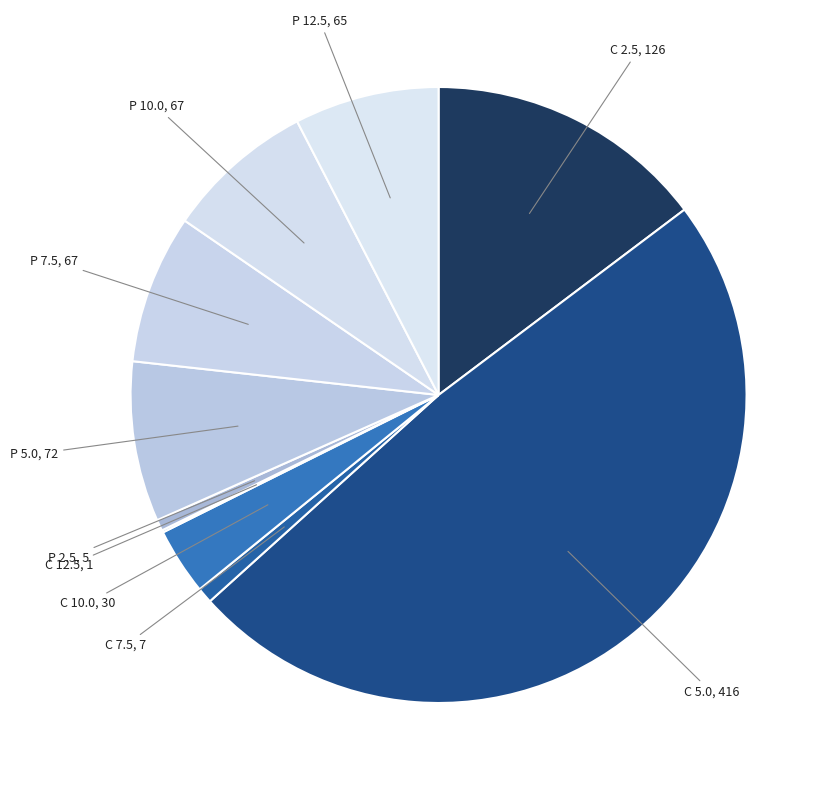

Which slice is the smallest?

ASX221216C00012500